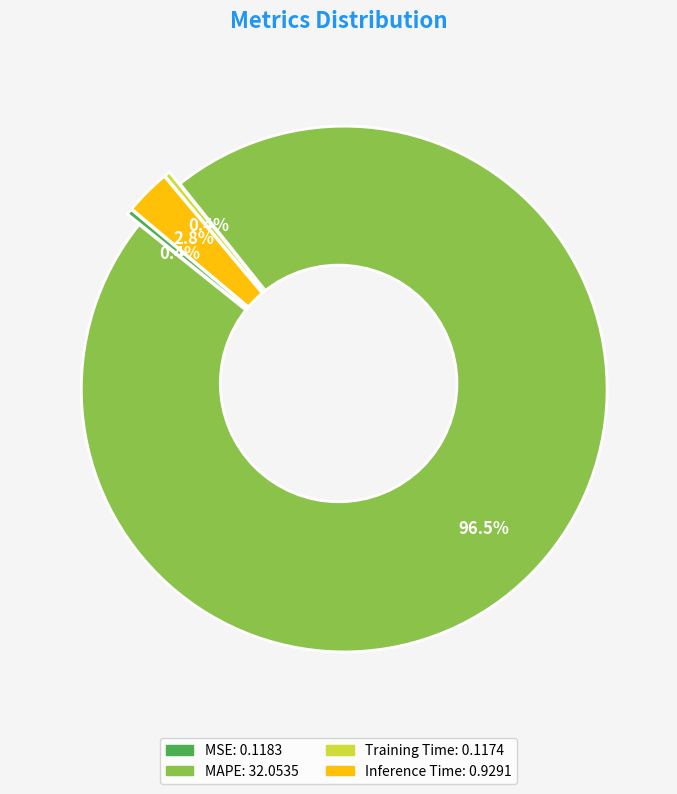

To the nearest percent, what is the average slice percentage?

25%